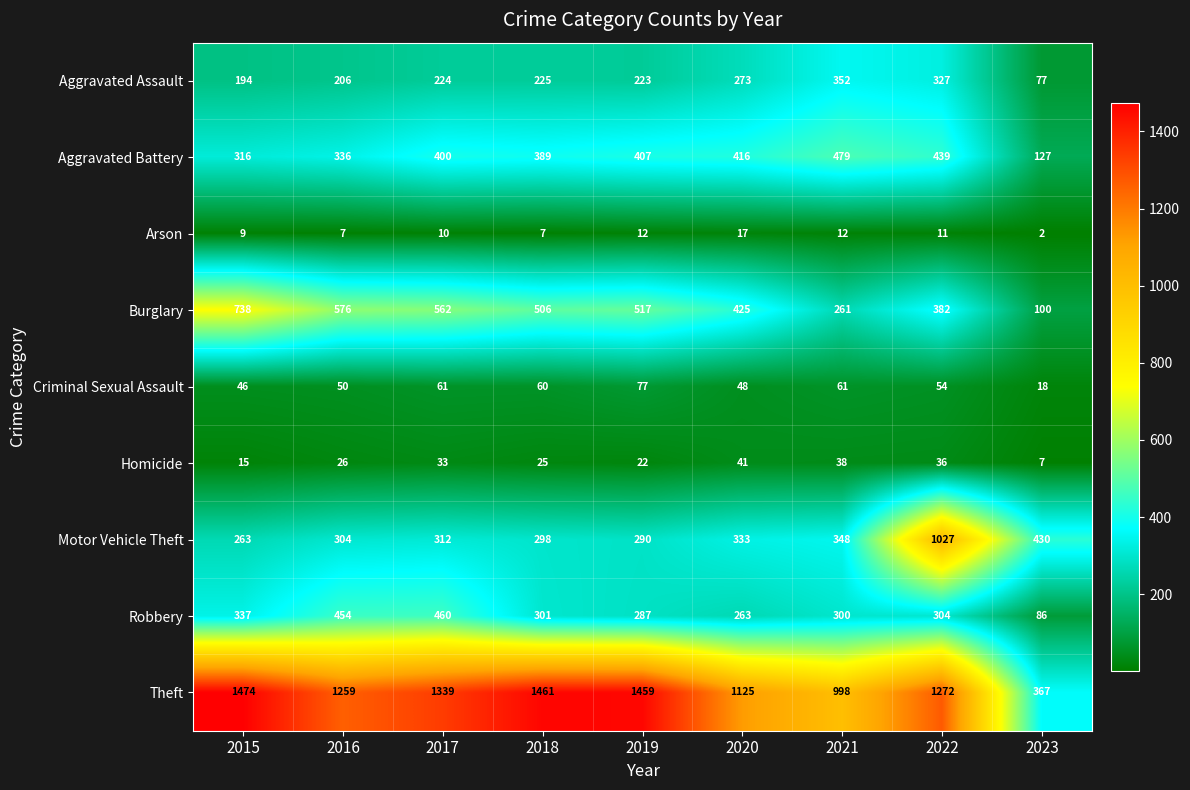

Count the number of data series in this chart.

9